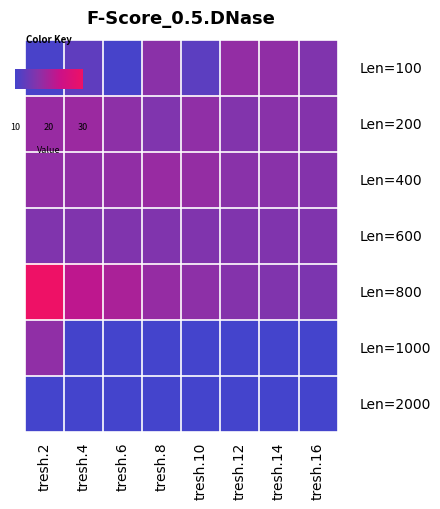

Which category has the lowest value across all series?

tresh.8